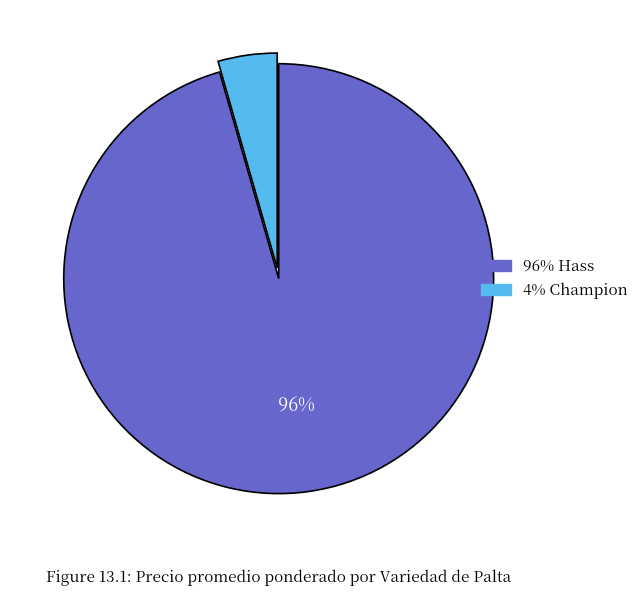

Is there any slice that represents more than half of the pie?

Yes